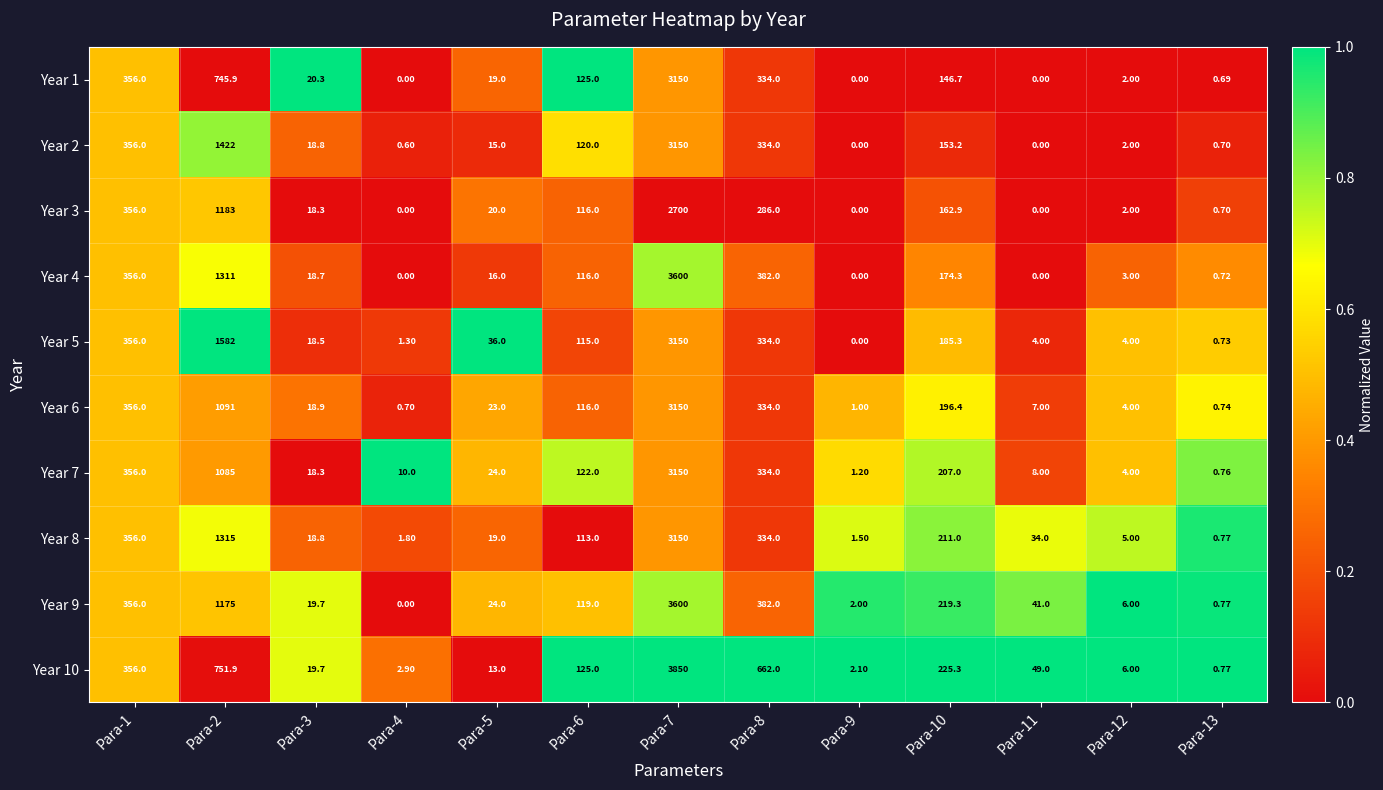

Is the value of Year 7 at Para-4 greater than the value of Year 6 at Para-5?

No